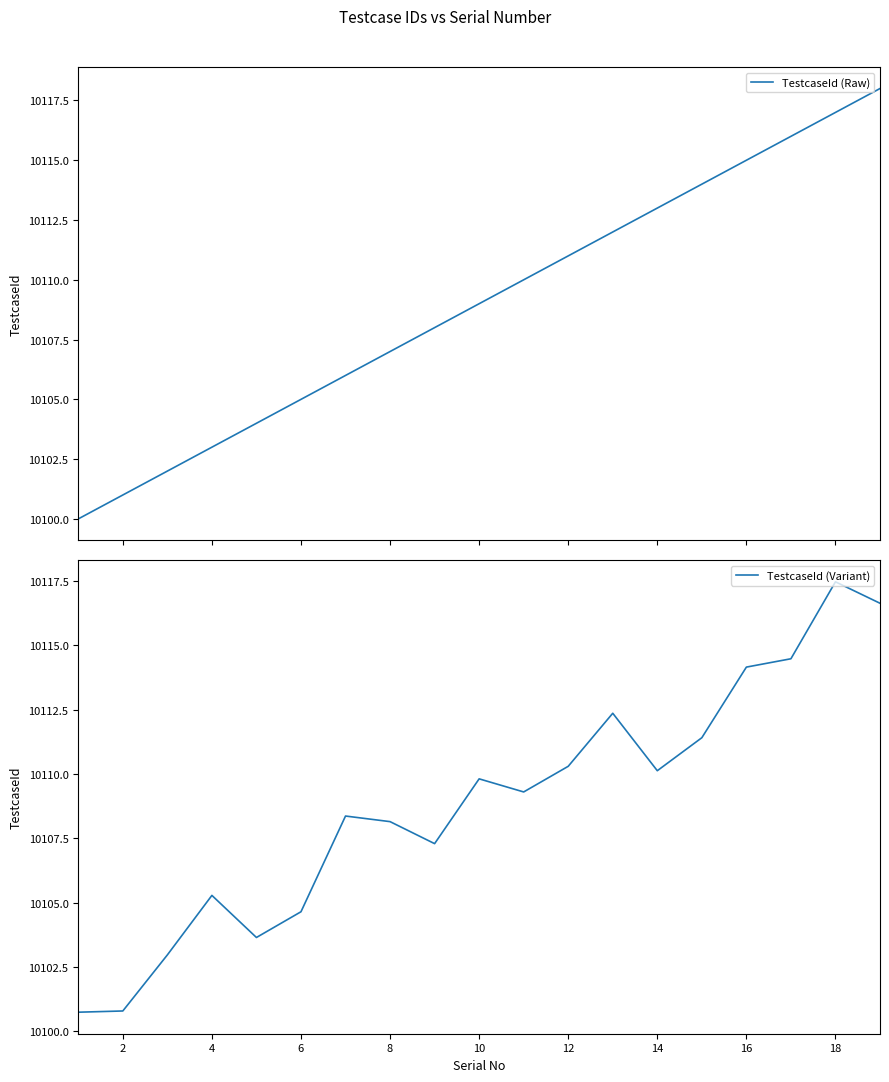

Where do TestcaseId (Variant) and TestcaseId (Raw) first cross each other?

0 and 2